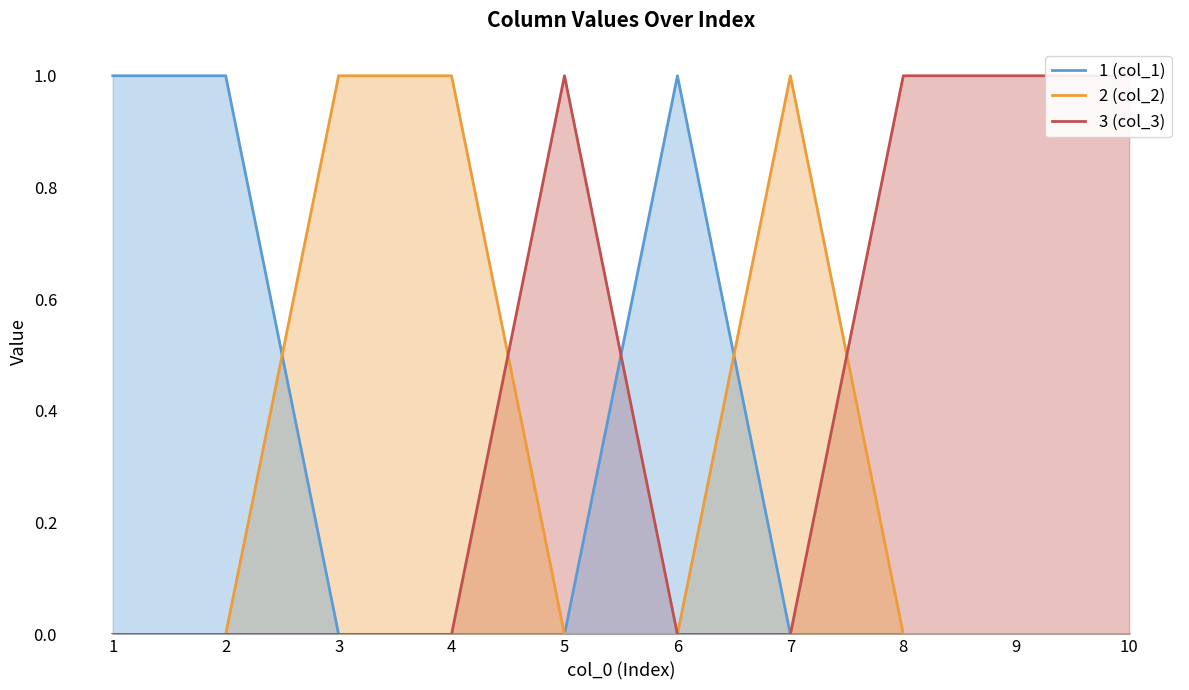

True or false: 1 (col_1) has a value of 1 at 6.

True